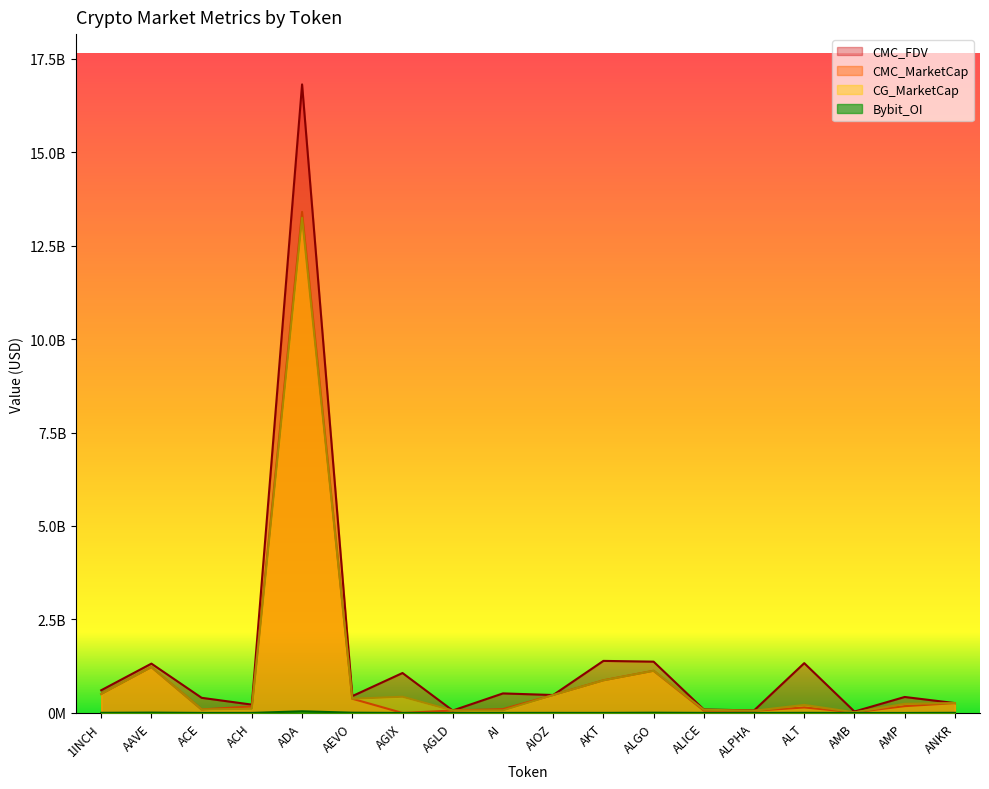

True or false: CG_MarketCap has a value of 110948383.0 at ACH.

True